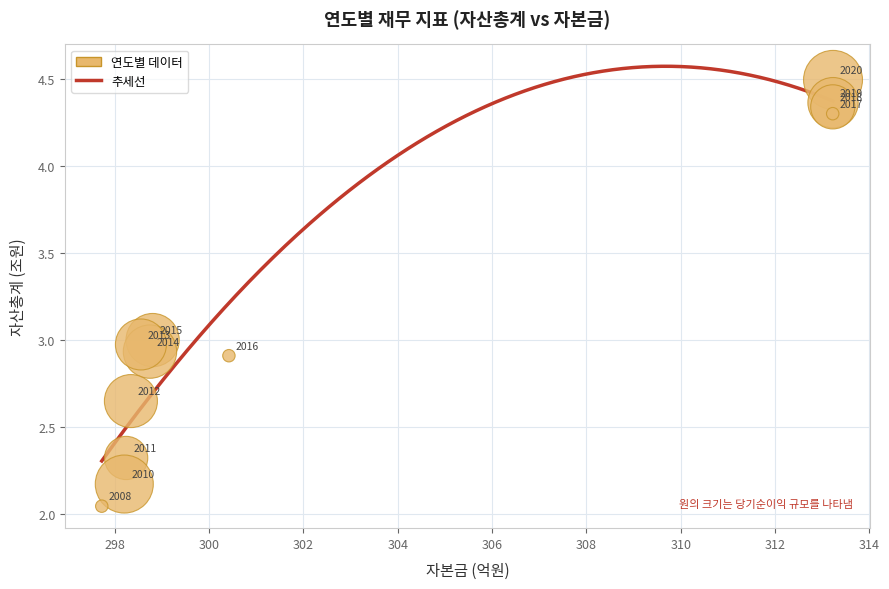

What Y value in the scatter plot is closest to 3?

3.0